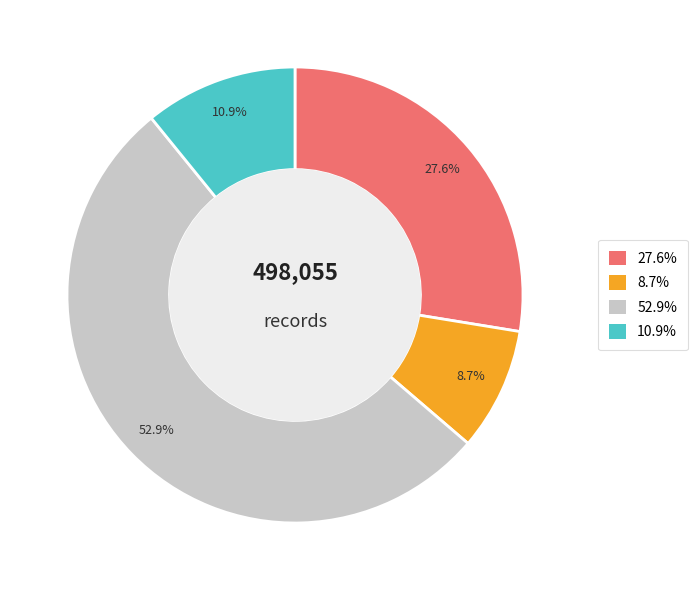

Does any single category account for the majority?

Yes